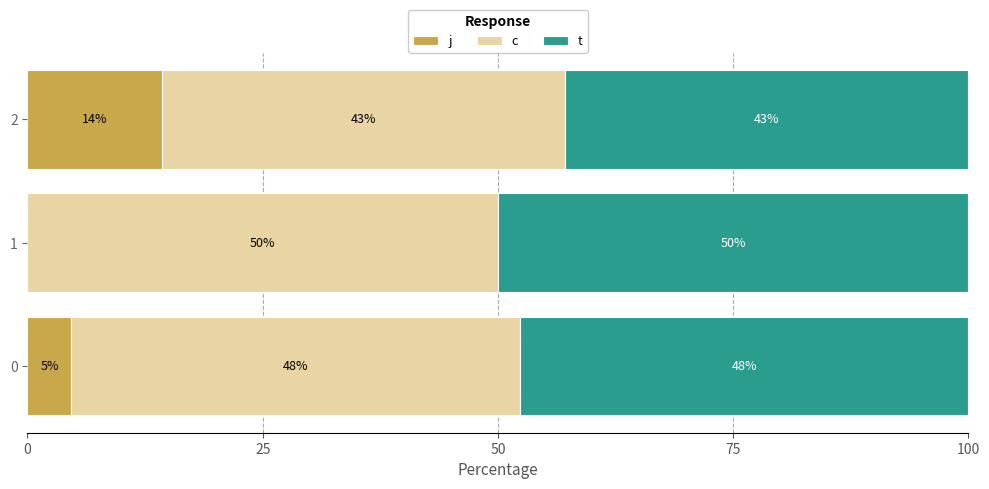

What is the total value across all series at 2?

100.0